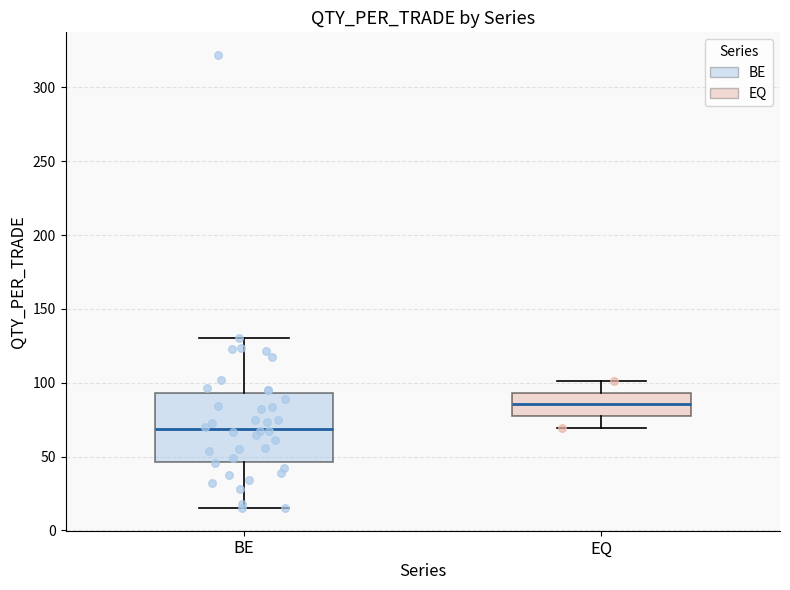

Which box is the tallest, from its lower edge to its upper edge?

BE